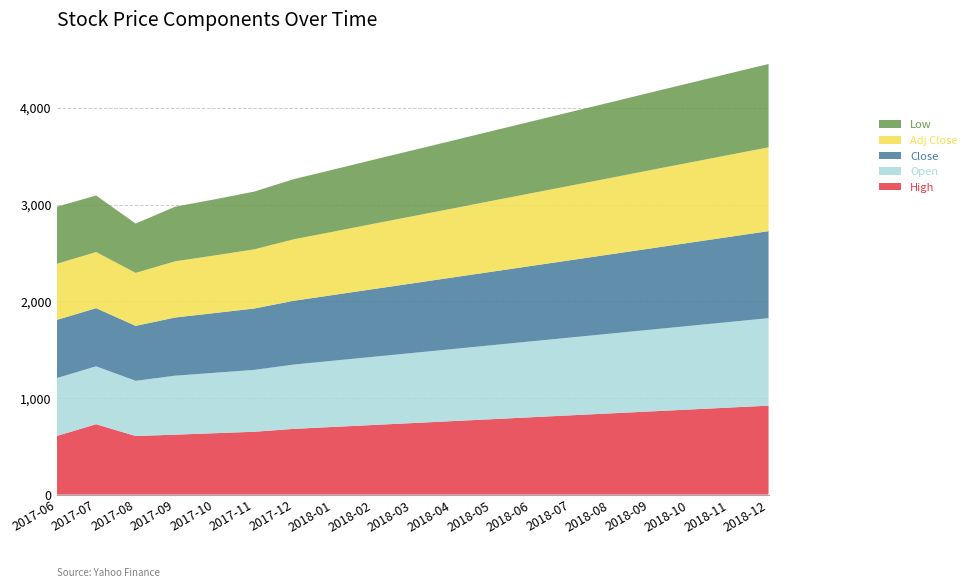

Reading left to right, transcribe all the data shown in this chart.

High: 605.8	728.0	606.0	620.0	635.0	650.0	680.0	700.0	720.0	740.0	760.0	780.0	800.0	820.0	840.0	860.0	880.0	900.0	920.0
Open: 598.8	599.0	571.0	610.0	625.0	640.0	665.0	685.0	705.0	725.0	745.0	765.0	785.0	805.0	825.0	845.0	865.0	885.0	905.0
Close: 601.5	601.5	568.3	602.0	618.0	635.0	660.0	680.0	700.0	720.0	740.0	760.0	780.0	800.0	820.0	840.0	860.0	880.0	900.0
Adj Close: 580.3	580.3	548.3	581.0	596.0	612.0	636.0	655.0	675.0	694.0	713.0	733.0	752.0	771.0	790.0	810.0	829.0	848.0	867.0
Low: 589.9	585.0	510.0	565.0	580.0	597.0	622.0	642.0	662.0	682.0	702.0	722.0	742.0	762.0	782.0	802.0	822.0	842.0	862.0